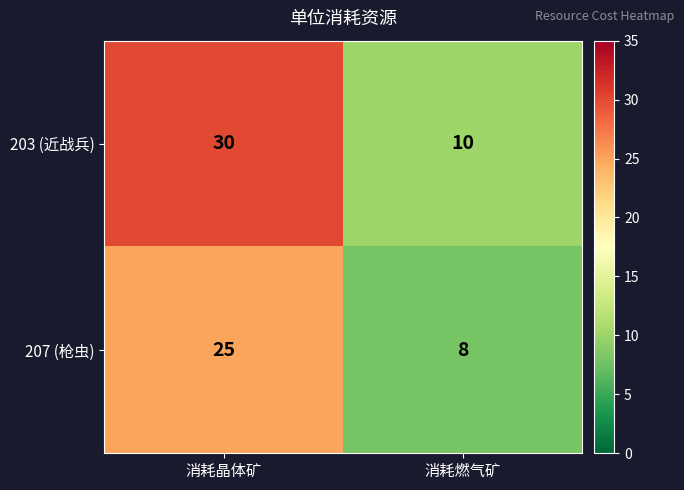

Rank the series by their maximum value, from lowest to highest.

207 (枪虫), 203 (近战兵)